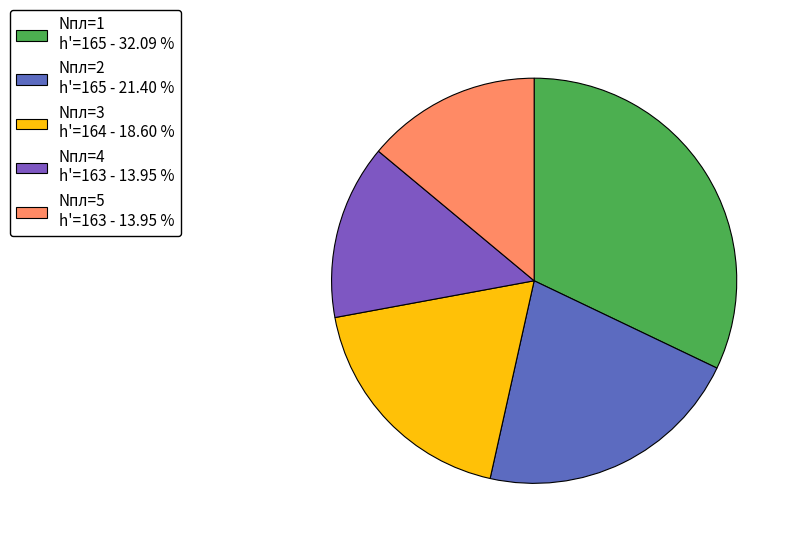

How many segments does this pie chart have?

5